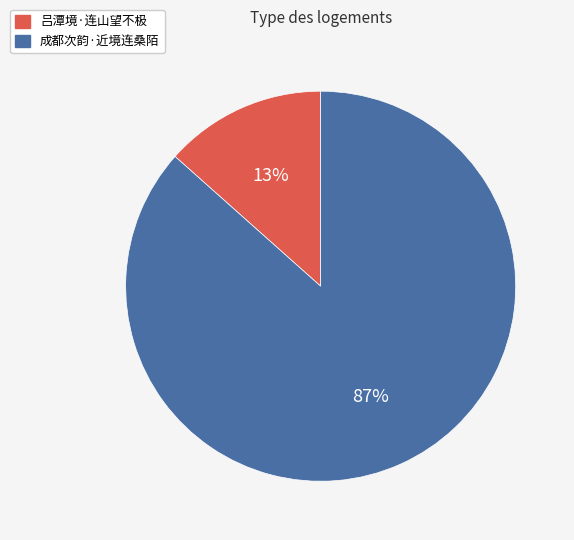

Is it true that 成都次韵·近境连桑陌 is 87% of the pie?

True